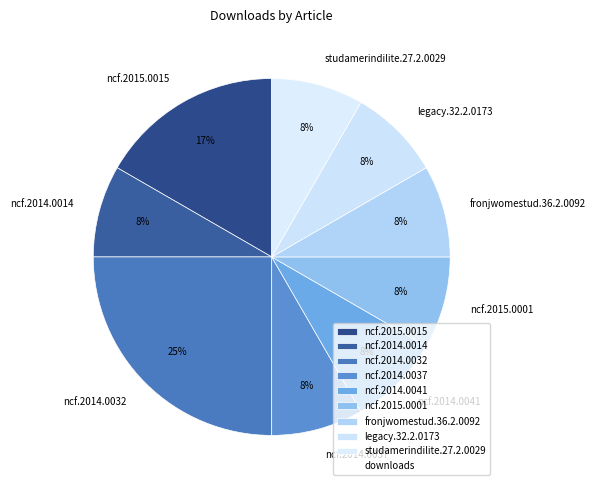

How many slices are in this pie chart?

9